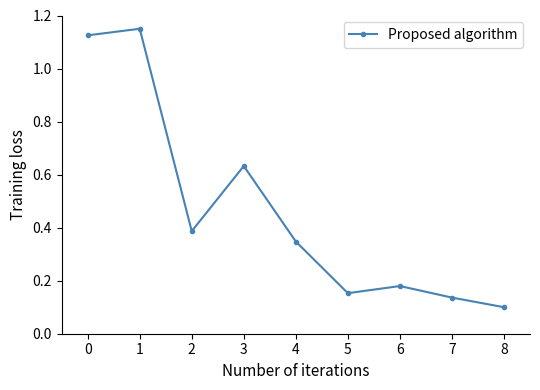

Count the number of data series in this chart.

1